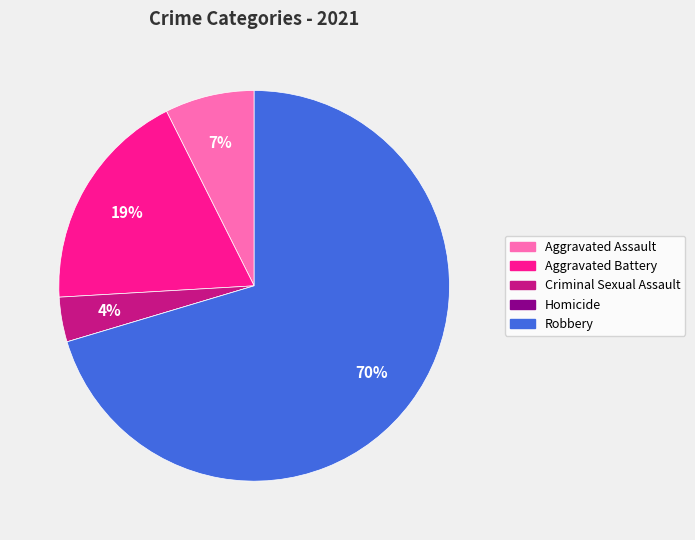

To the nearest percent, what is the average slice percentage?

20%